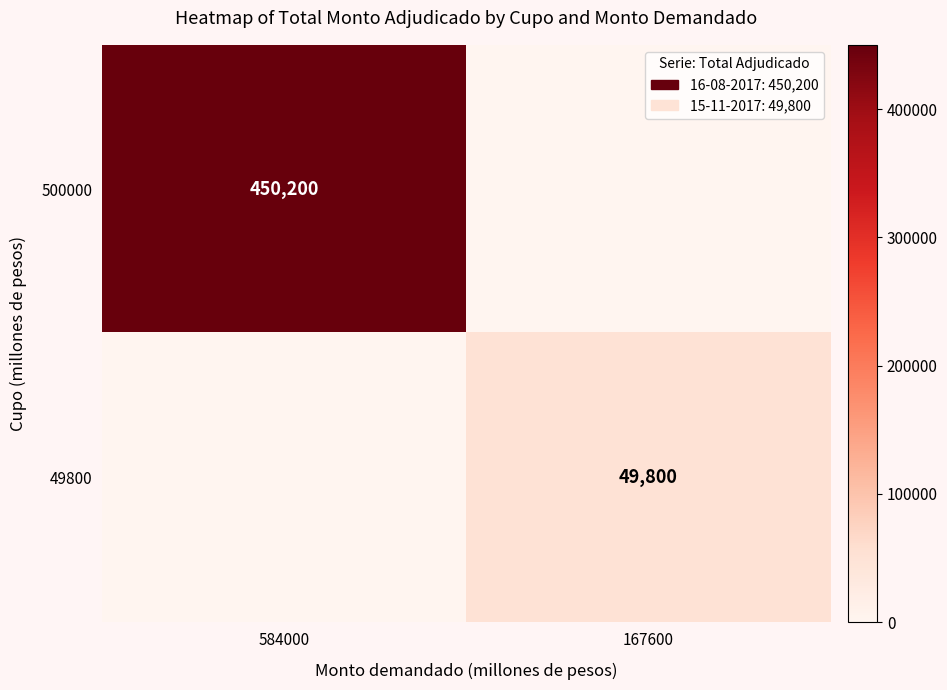

True or false: 500000 has a value of 653393 at 584000.

False